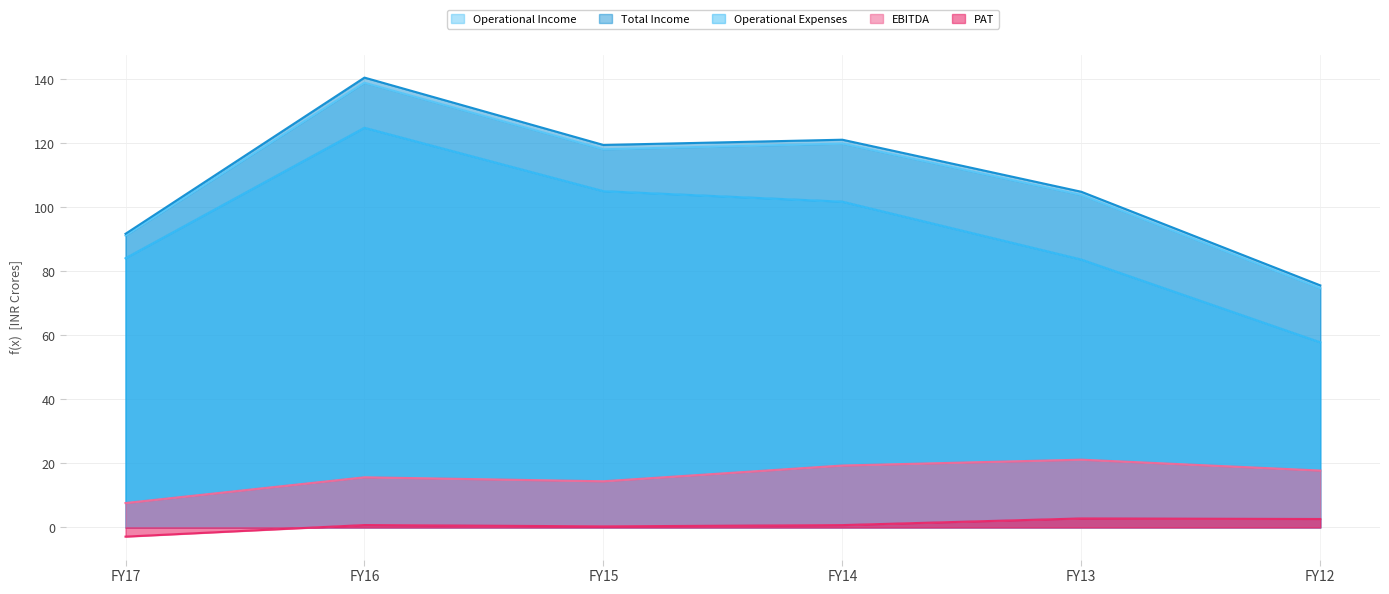

How many values in the Operational Income series are below 118?

3